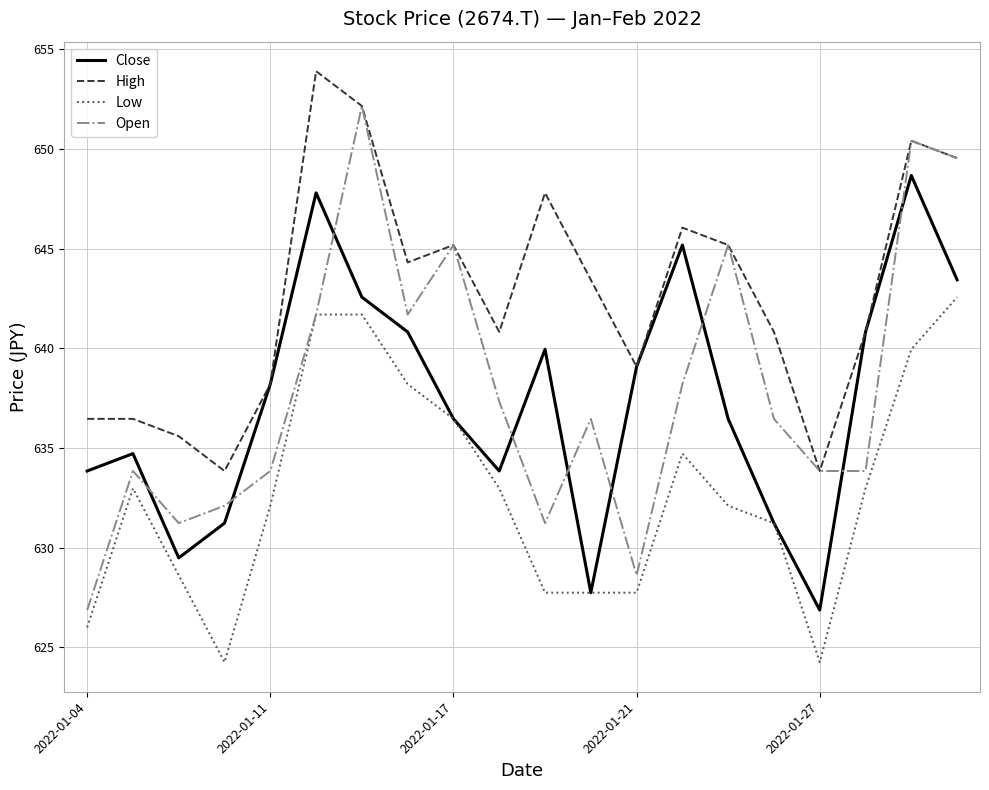

What is the minimum value shown in the chart?

624.3